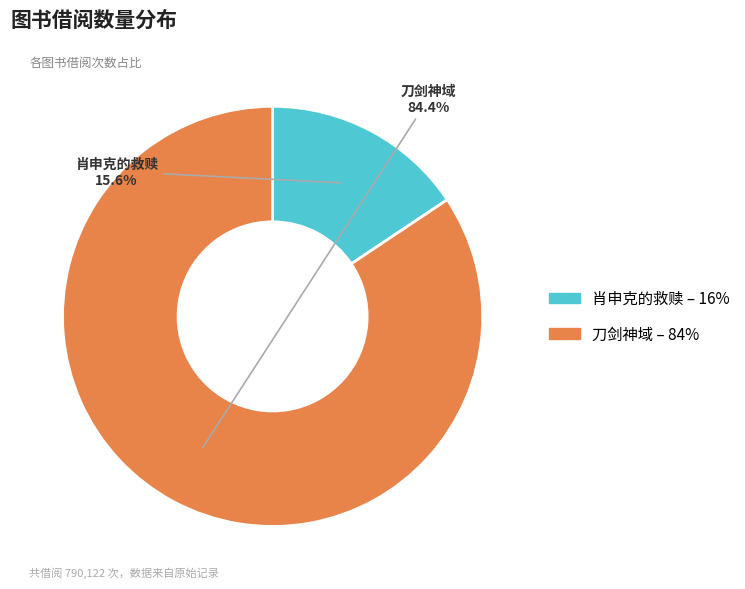

Is there any slice that represents more than half of the pie?

Yes